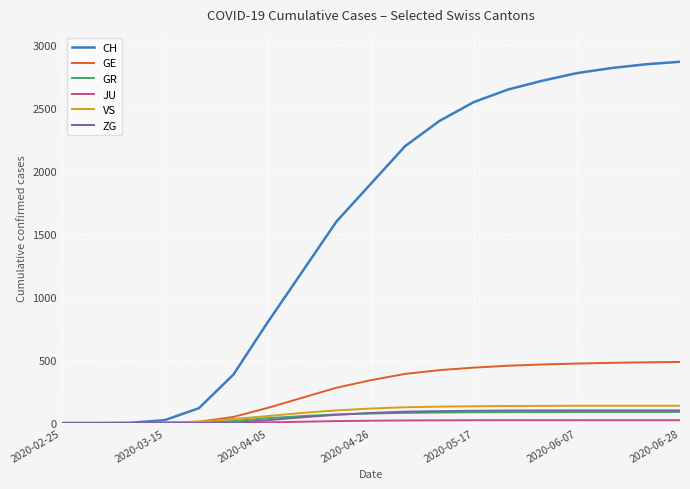

Which series has the largest total across all categories?

CH